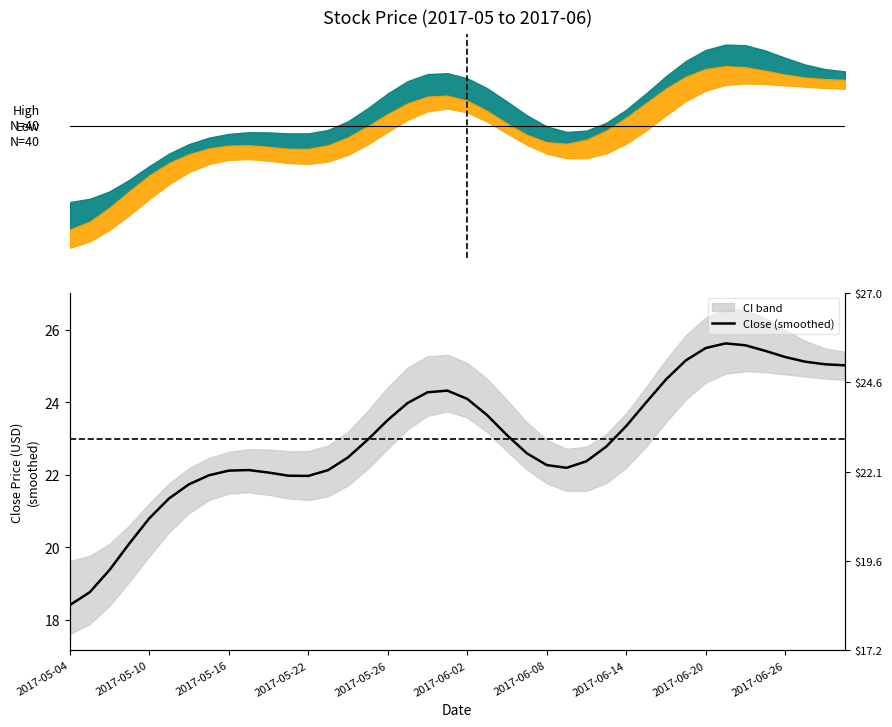

True or false: the data shows 25.0 at 38.

True